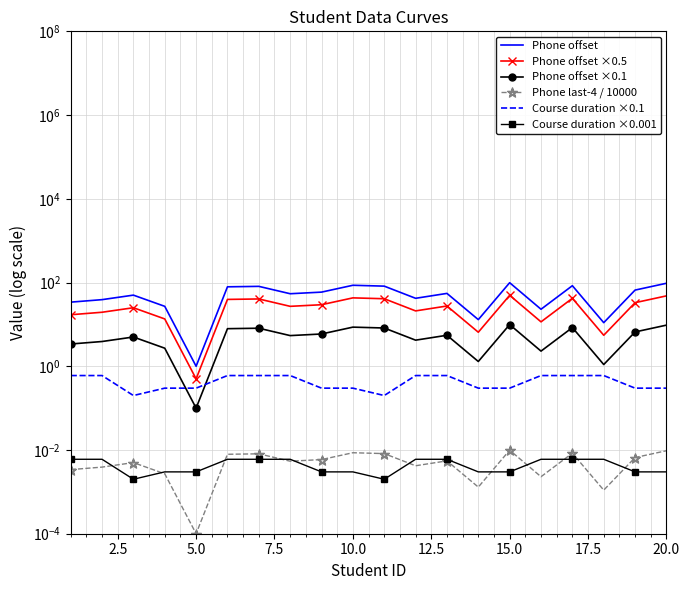

The Phone offset series shows 77.5 at 17.5. True or false?

False